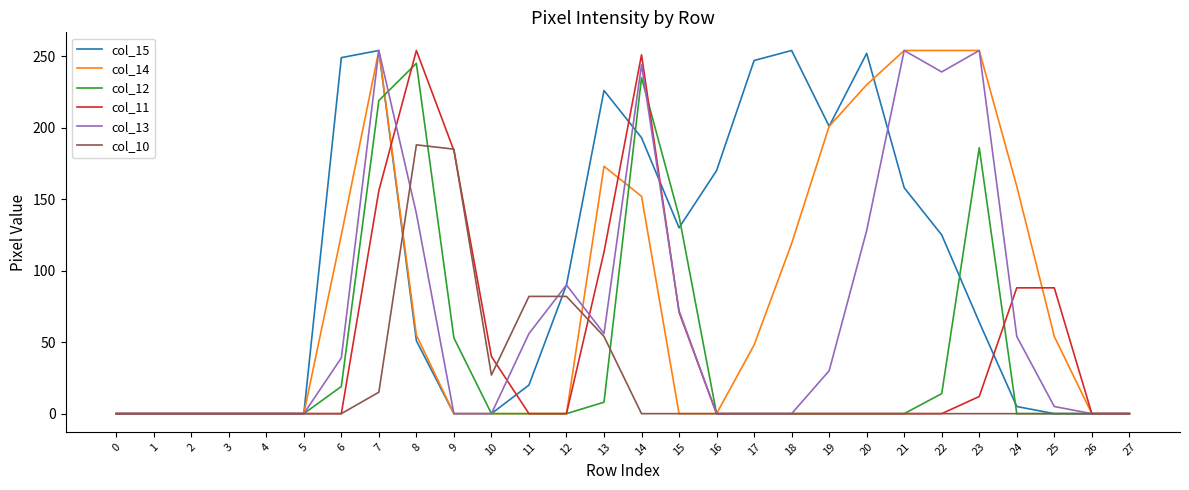

True or false: col_13 and col_10 intersect in this chart.

True